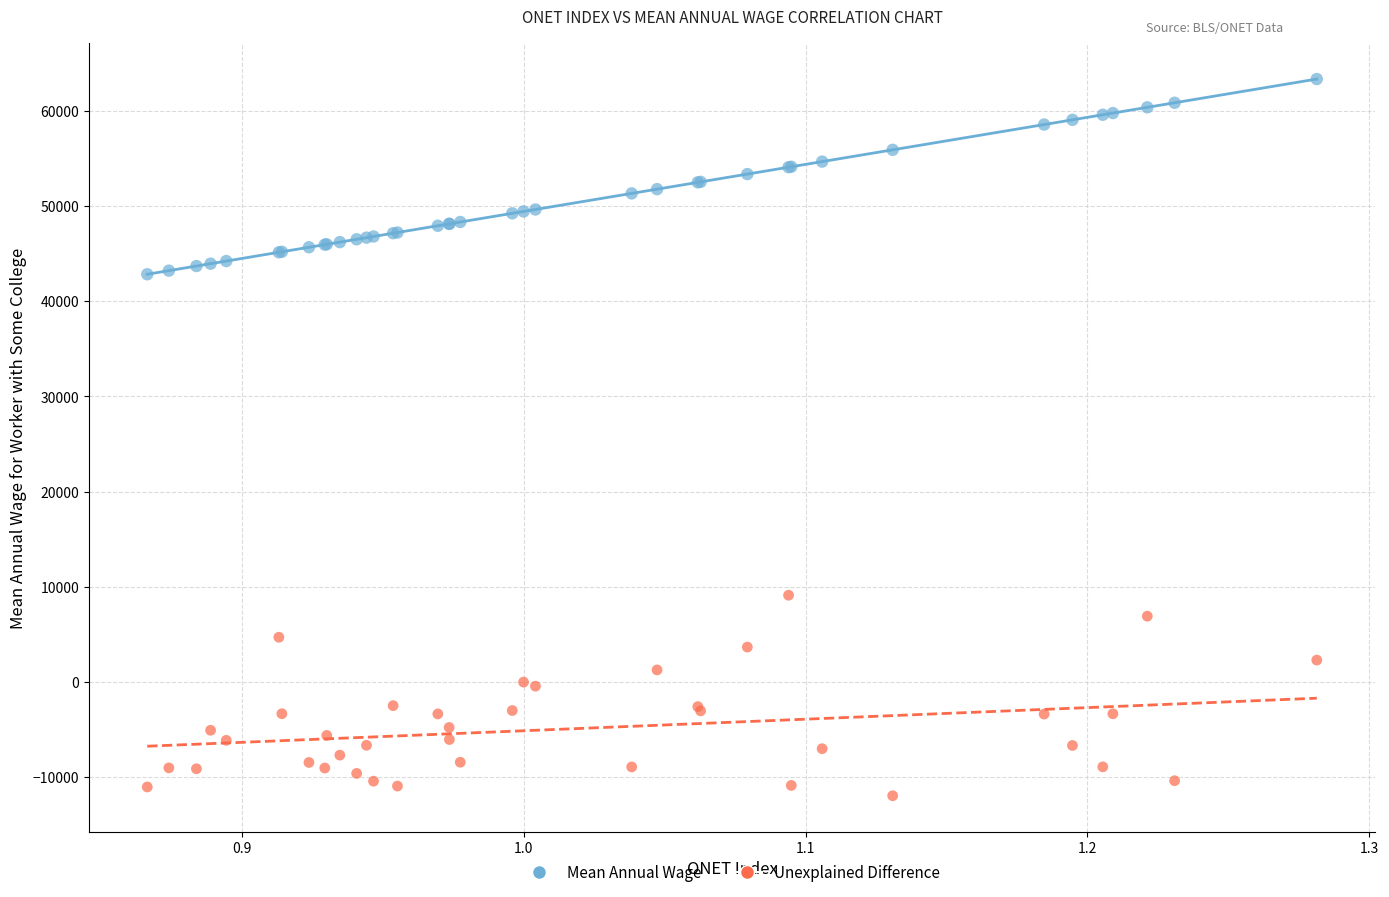

What are all the series names shown in the legend?

Mean Annual Wage, Unexplained Difference